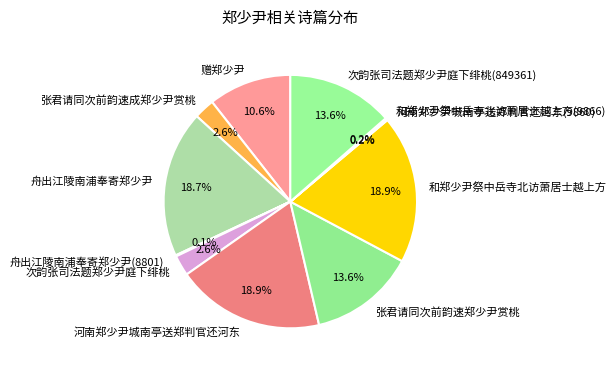

Is there any slice that represents more than half of the pie?

No